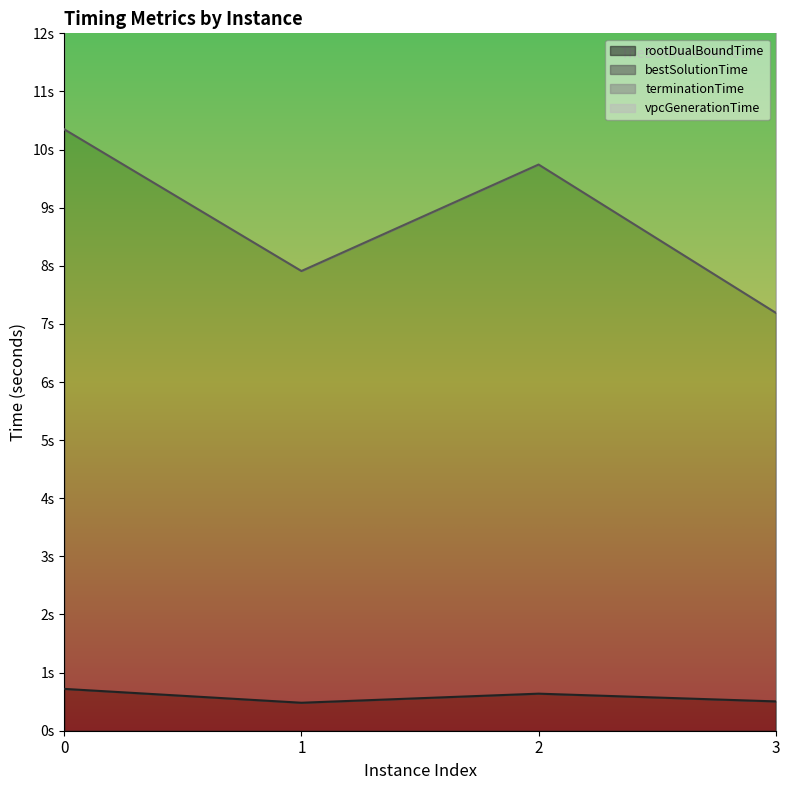

What is the sum of all terminationTime values?

68.2